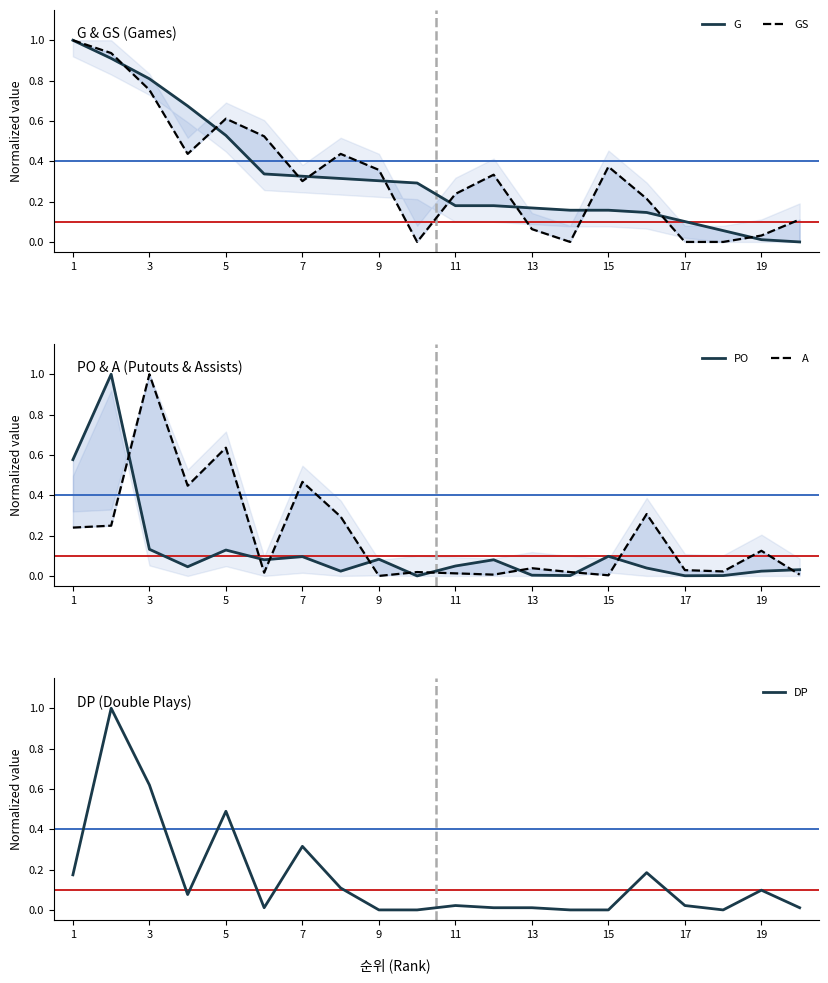

How many values in the A series exceed 0?

19